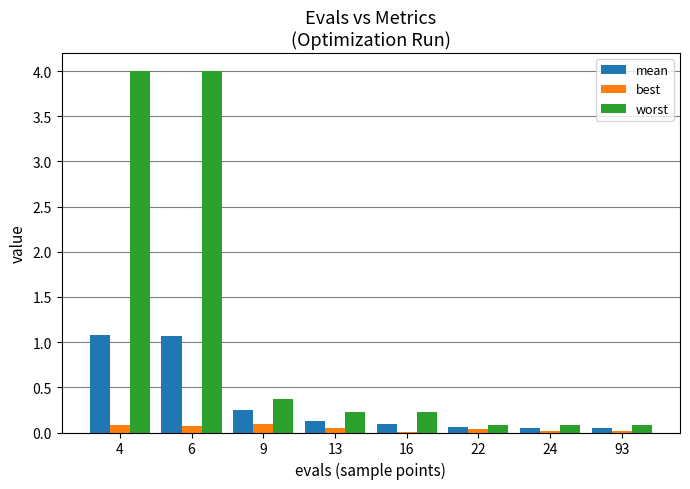

Which series has the largest total across all categories?

worst